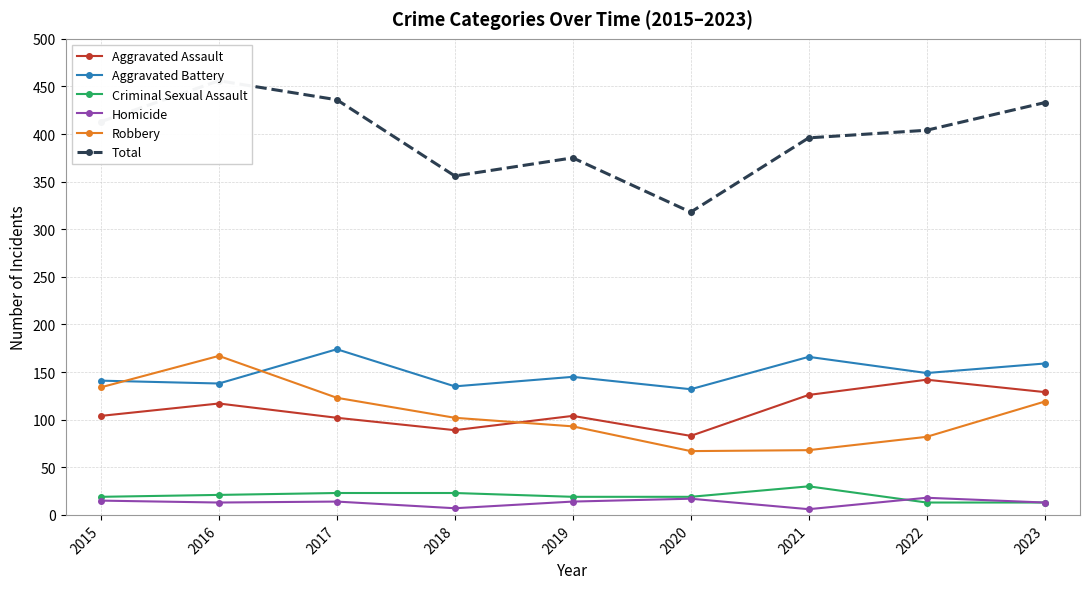

List the labels in order of Aggravated Battery value, largest first.

2017, 2021, 2023, 2022, 2019, 2015, 2016, 2018, 2020